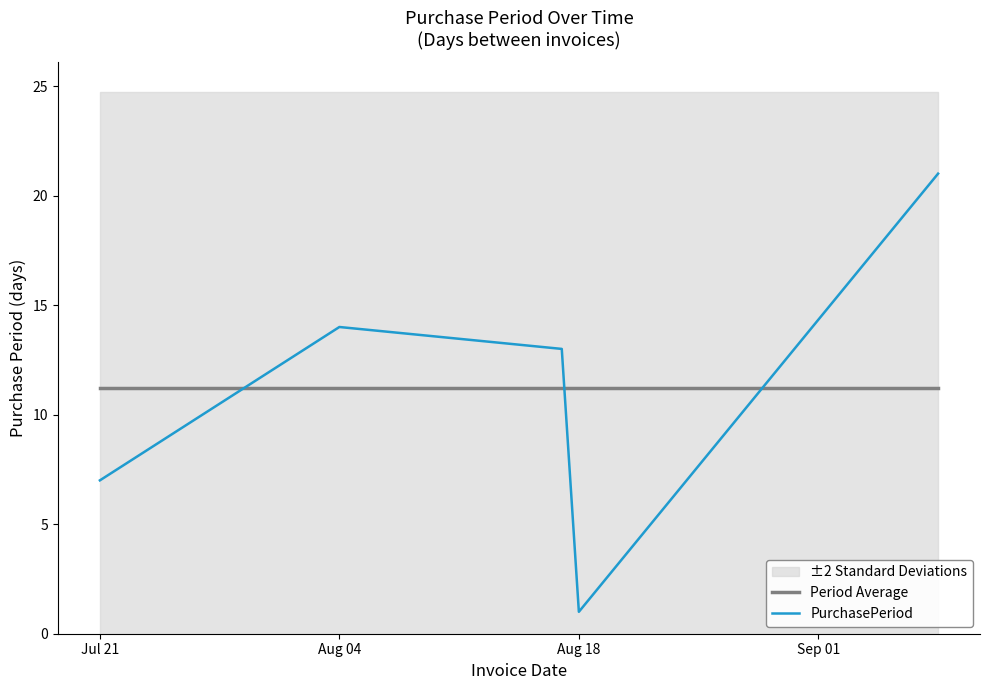

What is the maximum value for Period Average?

11.2